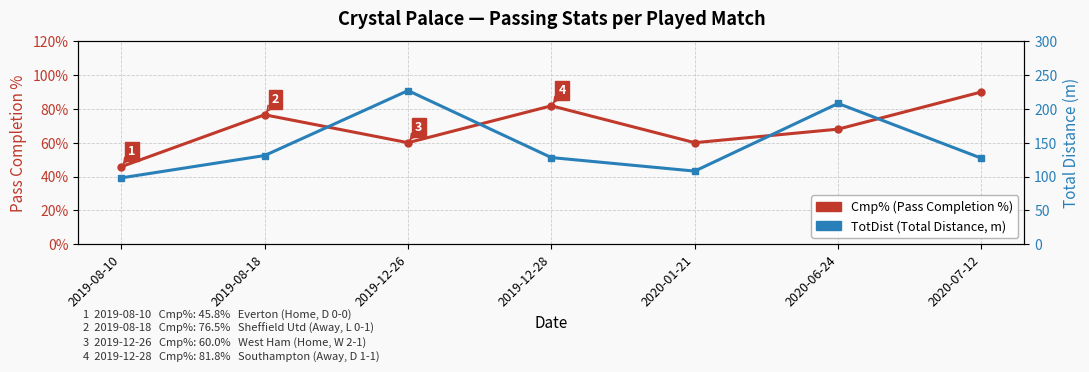

What is the average value of the TotDist (Total Distance) series?

146.7